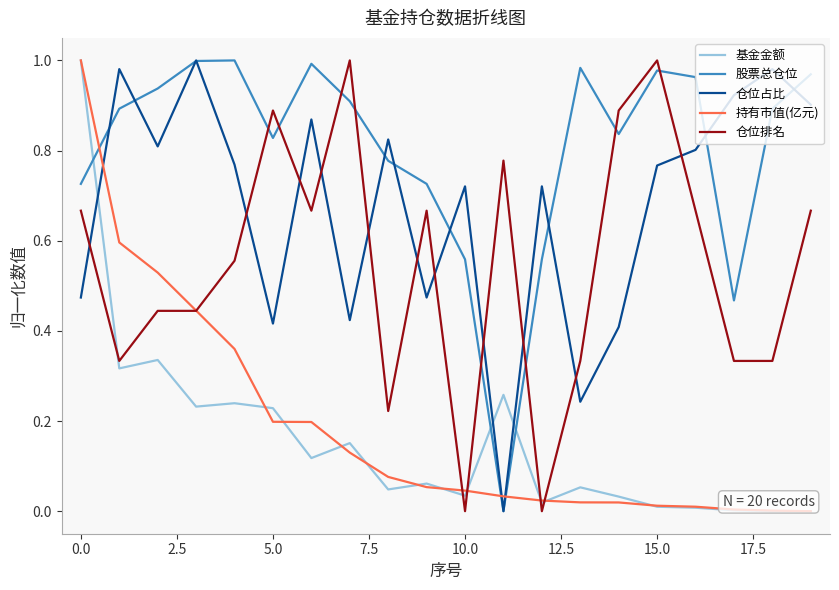

True or false: 仓位排名 and 基金金额 intersect in this chart.

True